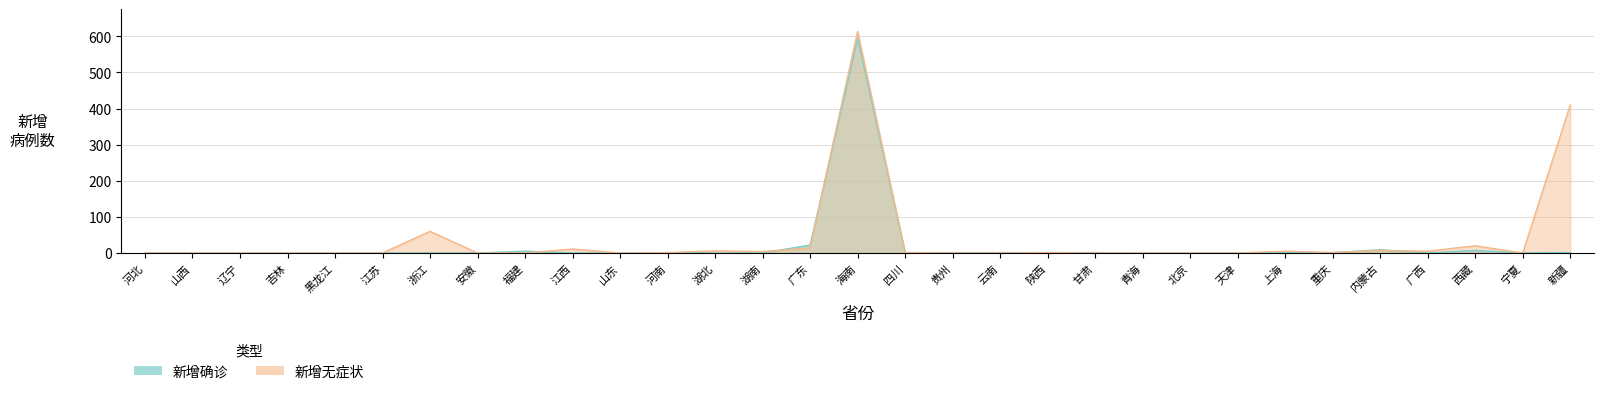

List the labels in order of 新增确诊 value, smallest first.

河北, 山西, 辽宁, 吉林, 黑龙江, 江苏, 浙江, 安徽, 江西, 山东, 湖北, 湖南, 青海, 北京, 天津, 广西, 宁夏, 河南, 四川, 贵州, 云南, 陕西, 甘肃, 重庆, 新疆, 上海, 福建, 西藏, 内蒙古, 广东, 海南